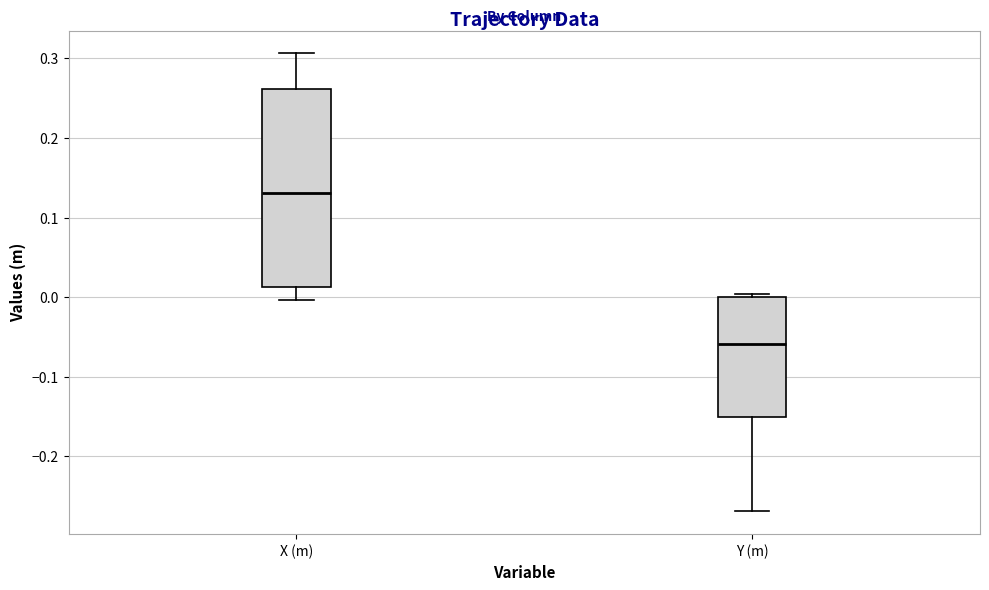

Which box's median line is the lowest?

Y (m)